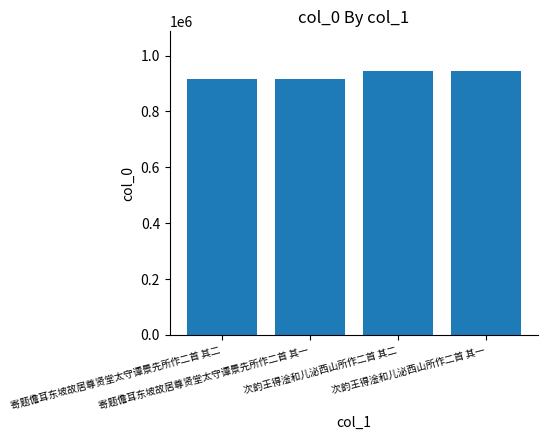

What is the difference between the maximum and minimum values?

30257